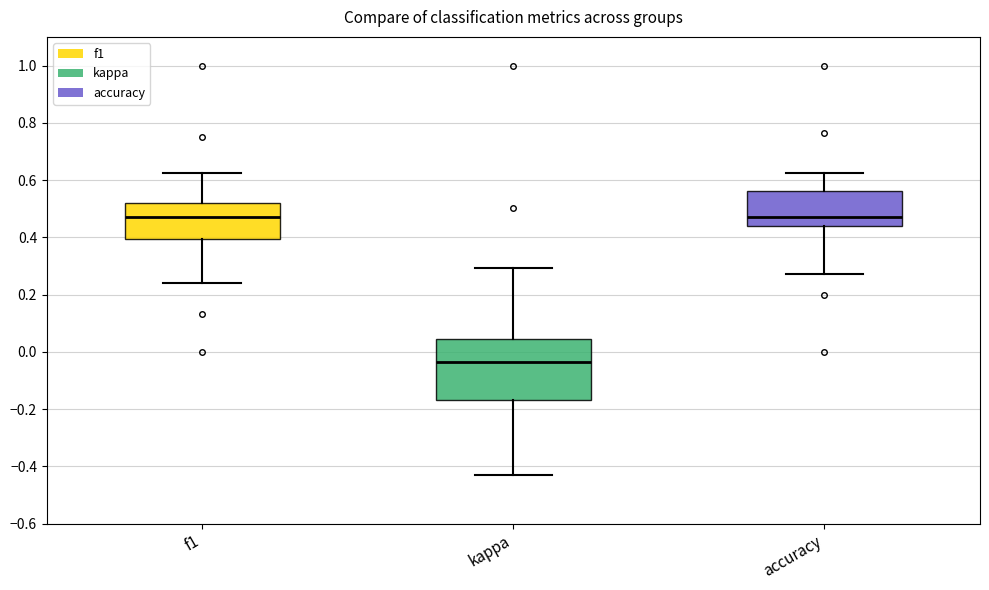

Which box is the tallest, from its lower edge to its upper edge?

kappa